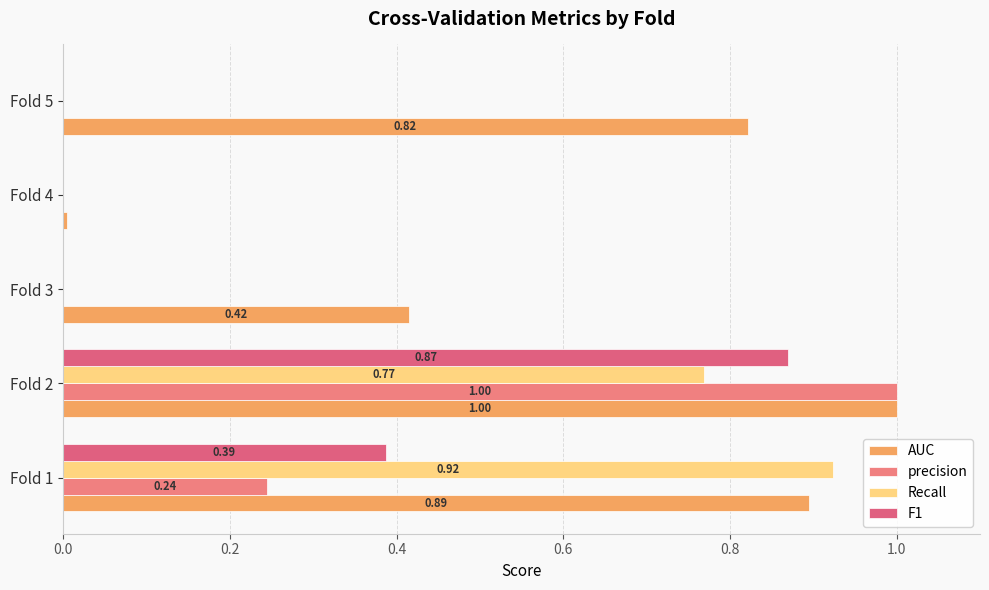

At which category is the sum across all series the highest?

Fold 2